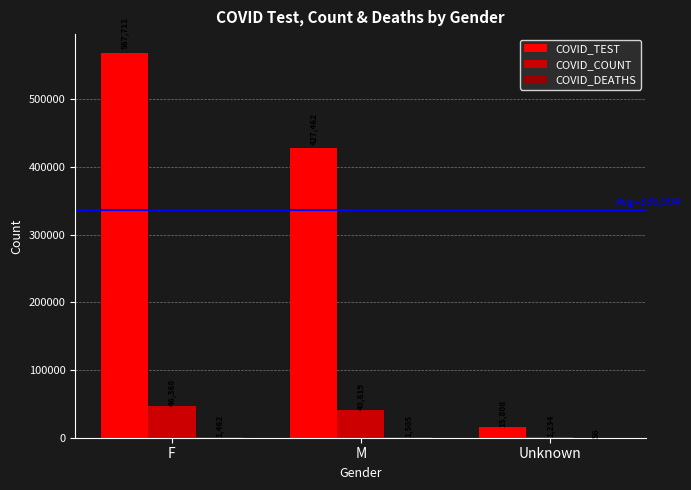

True or false: COVID_COUNT has a value of 71787 at M.

False